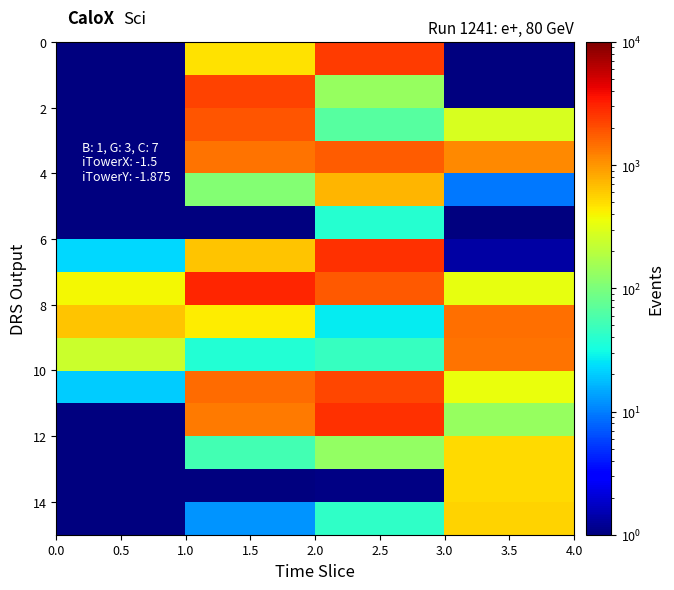

What is the total value across all series at 1.5?

12988.5